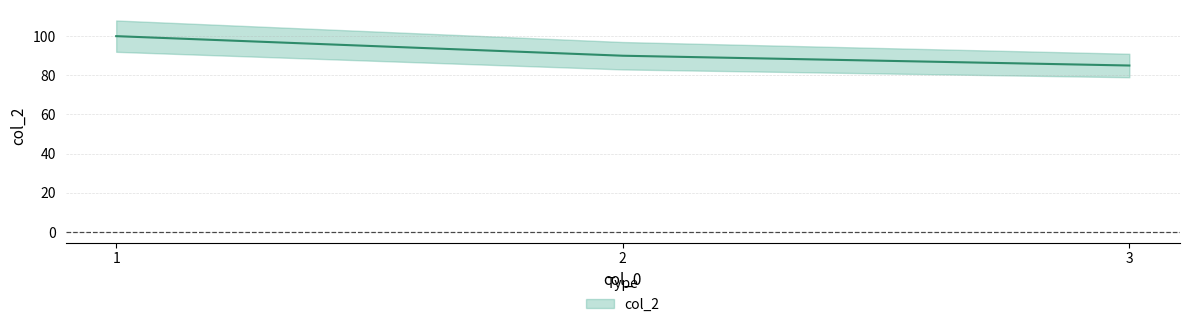

What is the average value?

92